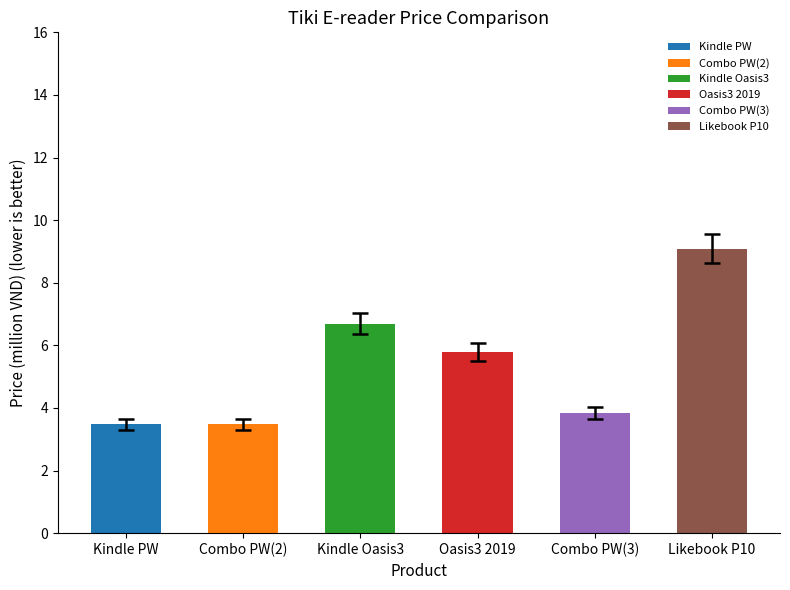

What is the label of the 2nd bar from the right?

Combo PW(3)